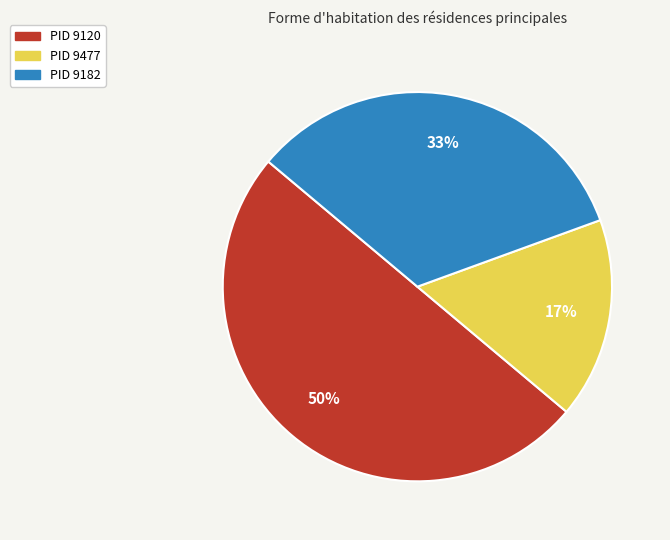

How many slices are in this pie chart?

3